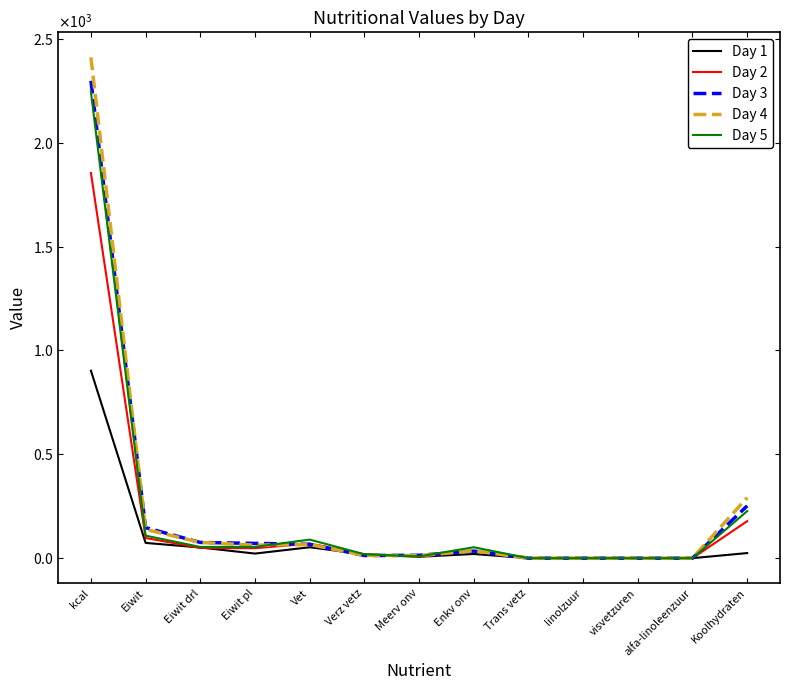

Rank the series at Eiwit pl from highest to lowest value.

Day 3, Day 4, Day 5, Day 2, Day 1